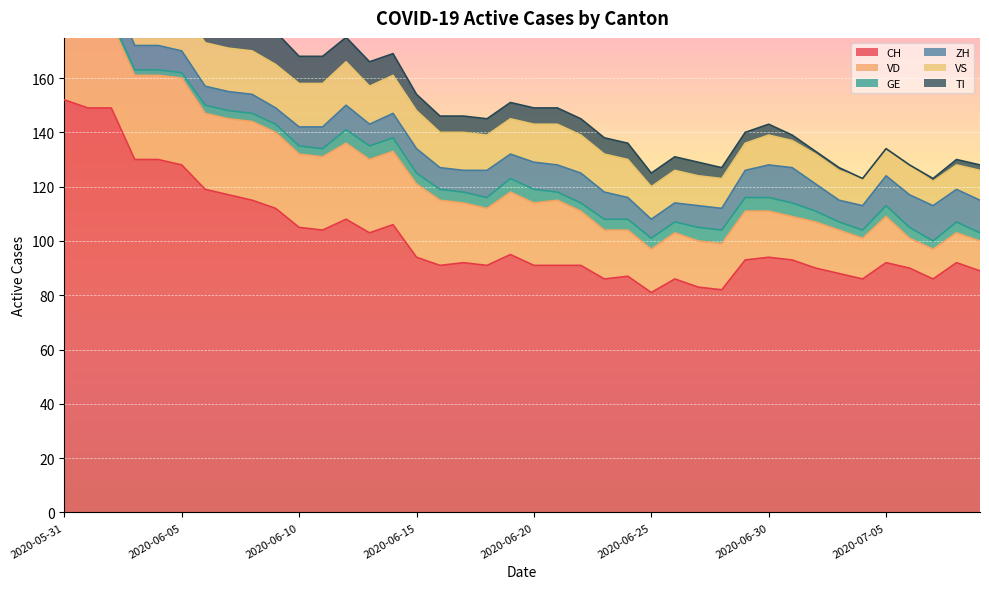

In VD, how many points are higher than both neighbors (excluding endpoints)?

7